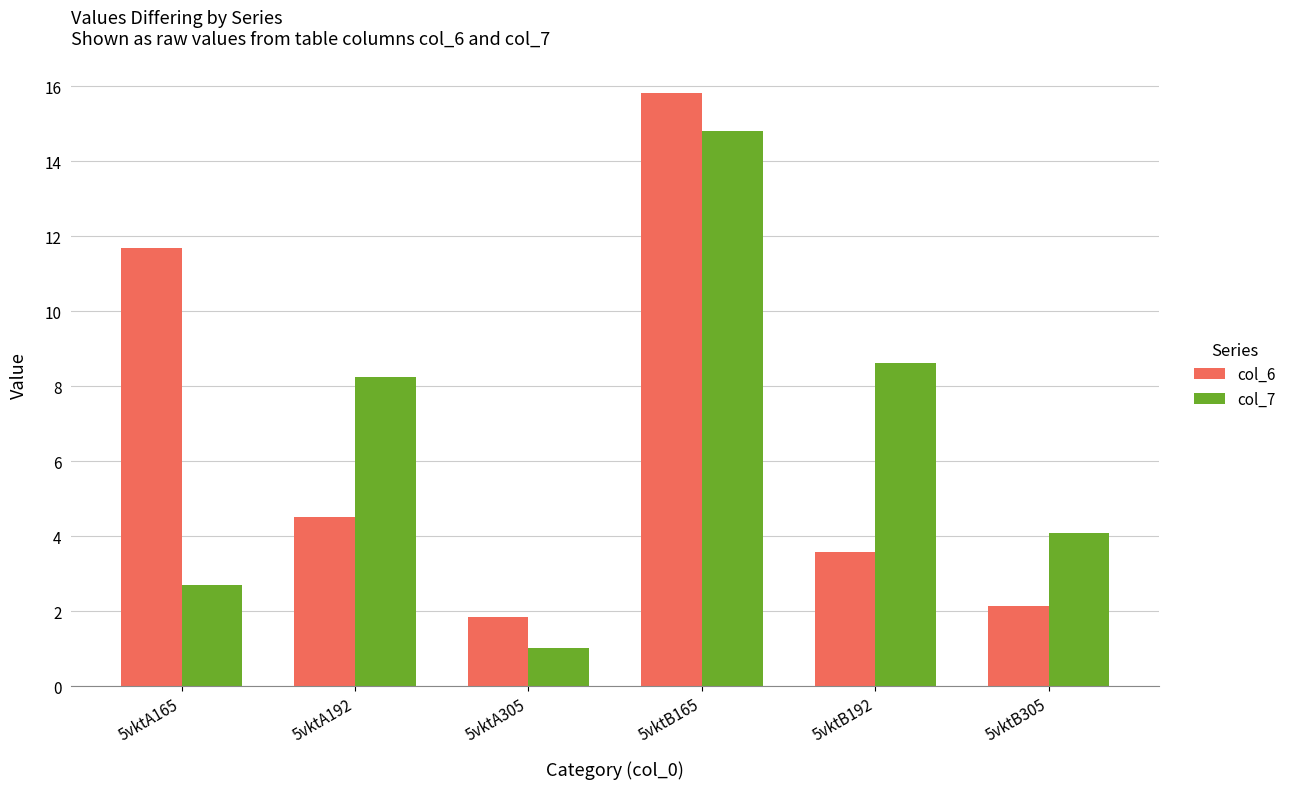

Is it true that col_6 equals 3.0 at 5vktB305?

False